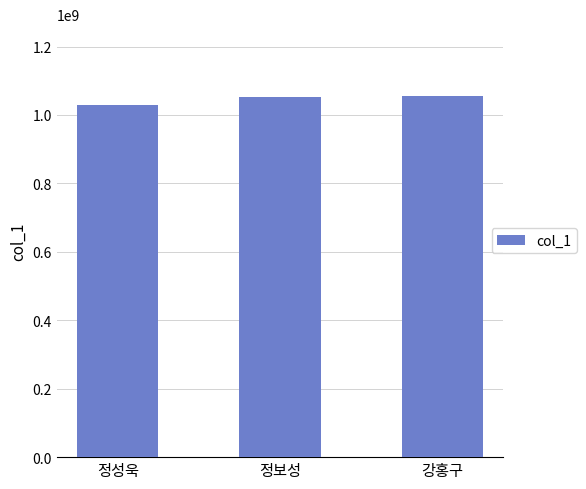

What value does the data have at 강홍구?

1054443194